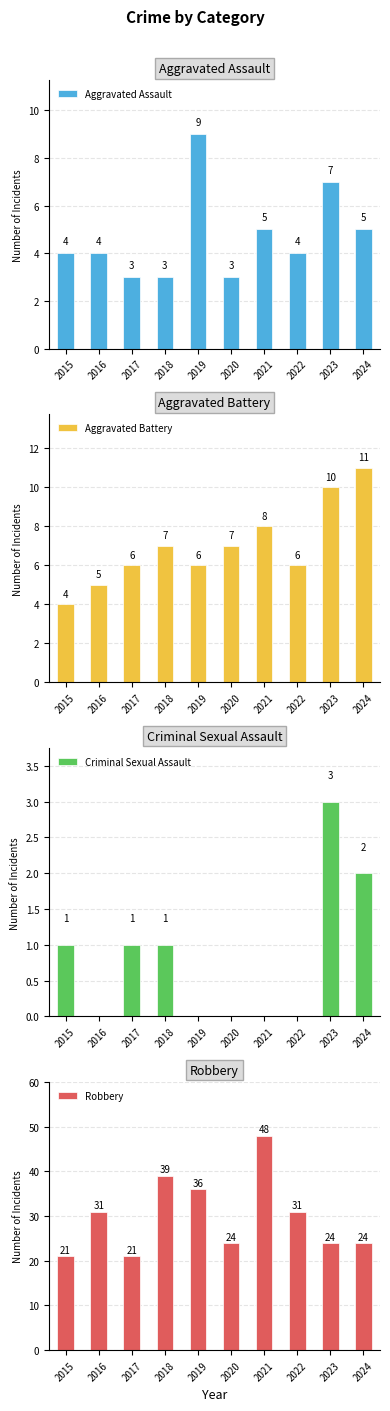

What is the sum of the Criminal Sexual Assault values at 2016 and 2018?

1